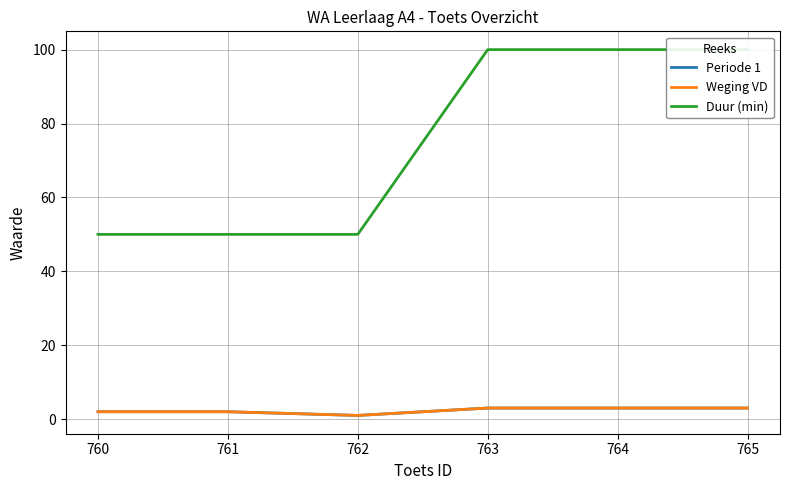

What is the value of the Duur (min) point at the 4th from the left?

100